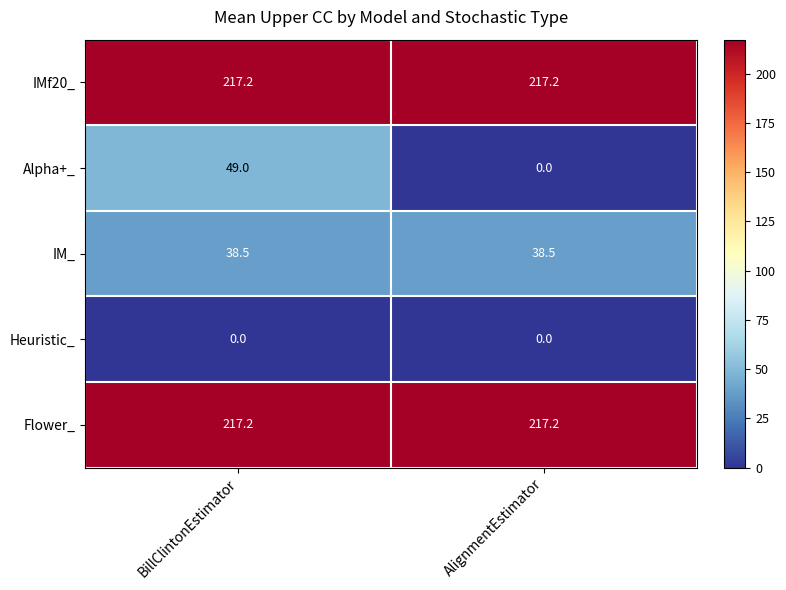

Reading left to right, extract all data points from this chart.

IMf20_: 217.2	217.2
Alpha+_: 49.0	0.0
IM_: 38.5	38.5
Heuristic_: 0.0	0.0
Flower_: 217.2	217.2